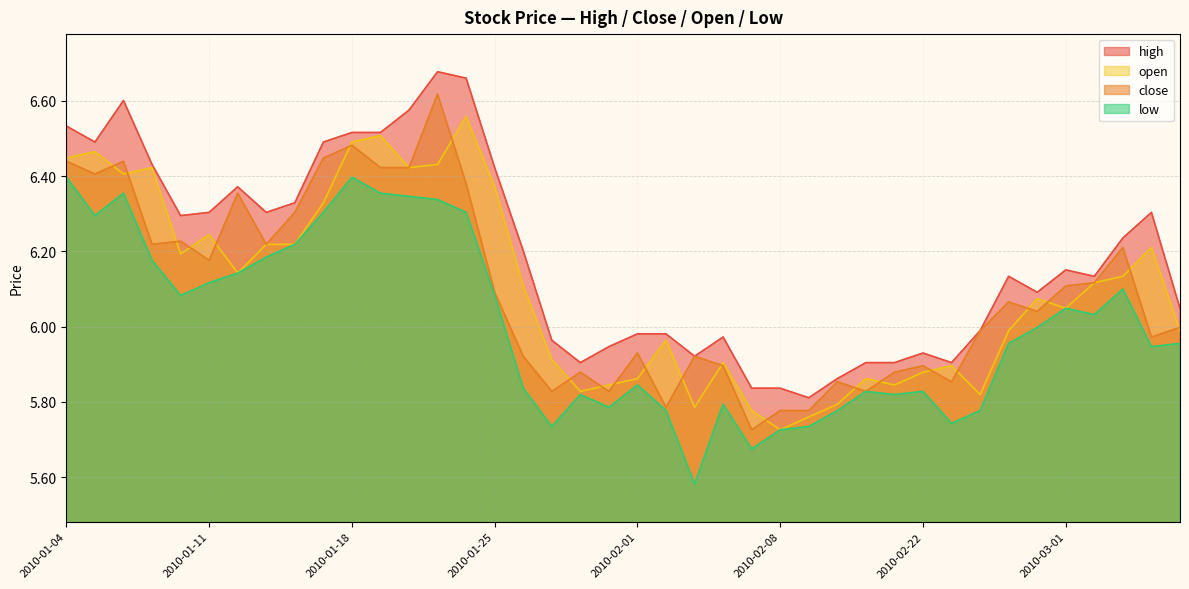

What position from the right is 2010-01-19?

29